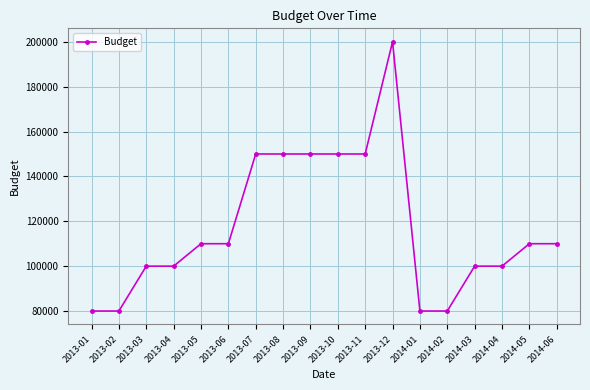

What is the label of the 18th point from the right?

2013-01